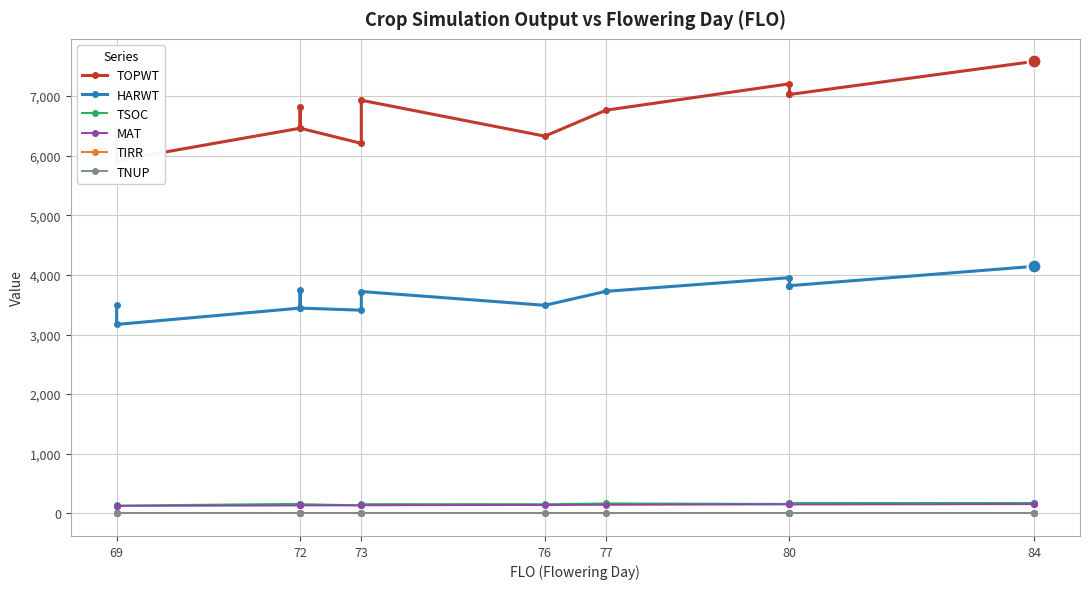

How many interior local peaks does the TOPWT series have?

3